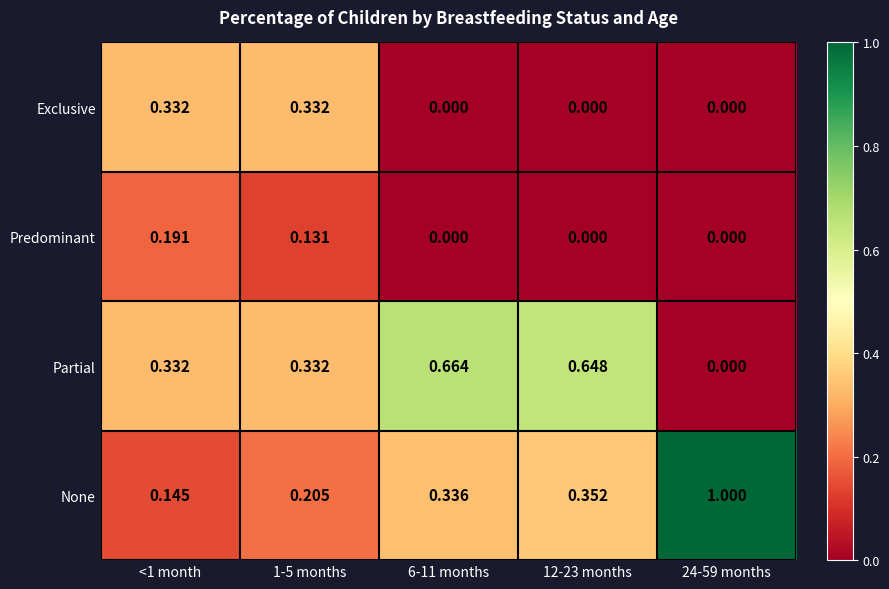

Which series has the largest total across all categories?

None